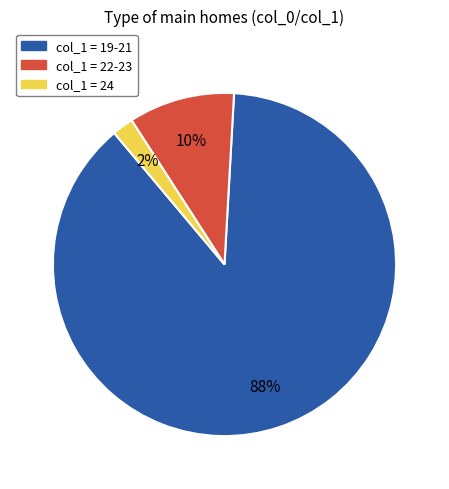

To the nearest percent, what is the average slice percentage?

33%